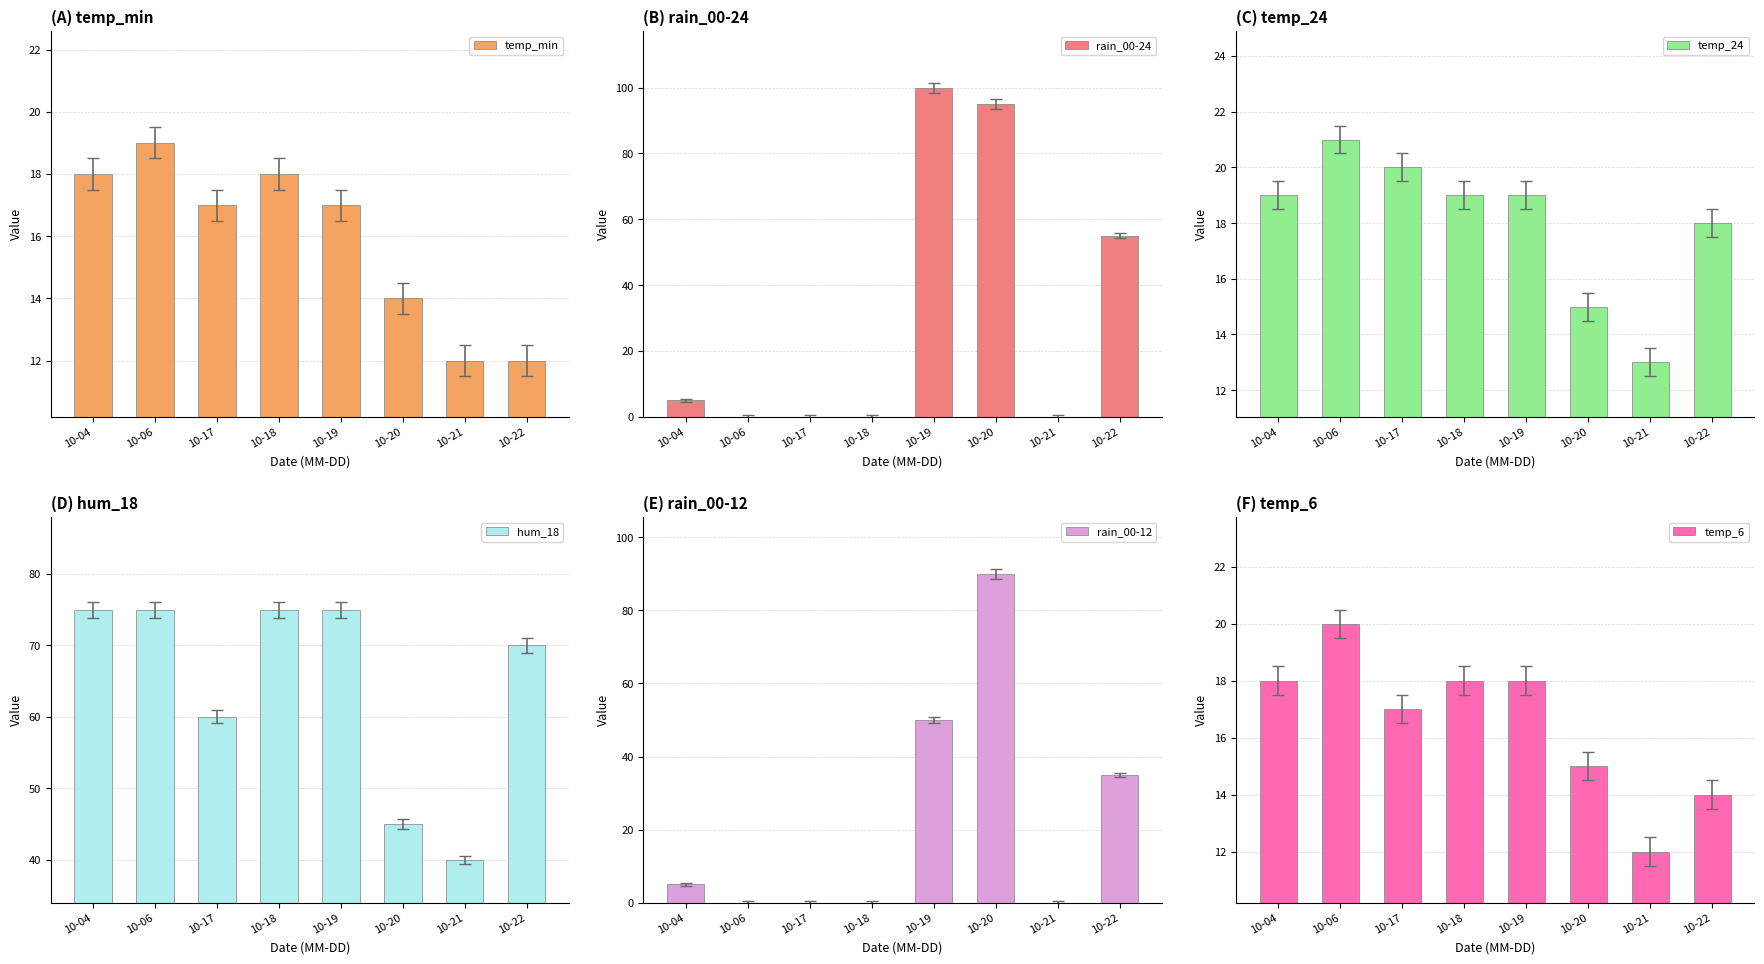

Which series has the largest range (max minus min)?

rain_00-24